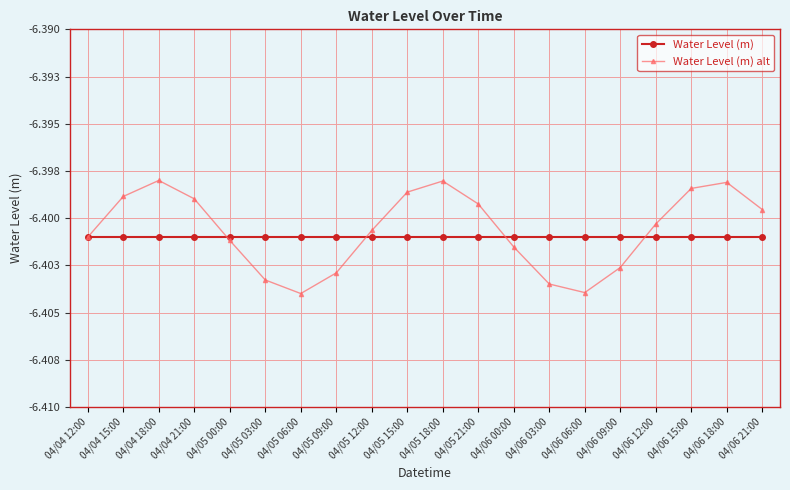

Which series has the largest total across all categories?

Water Level (m) alt